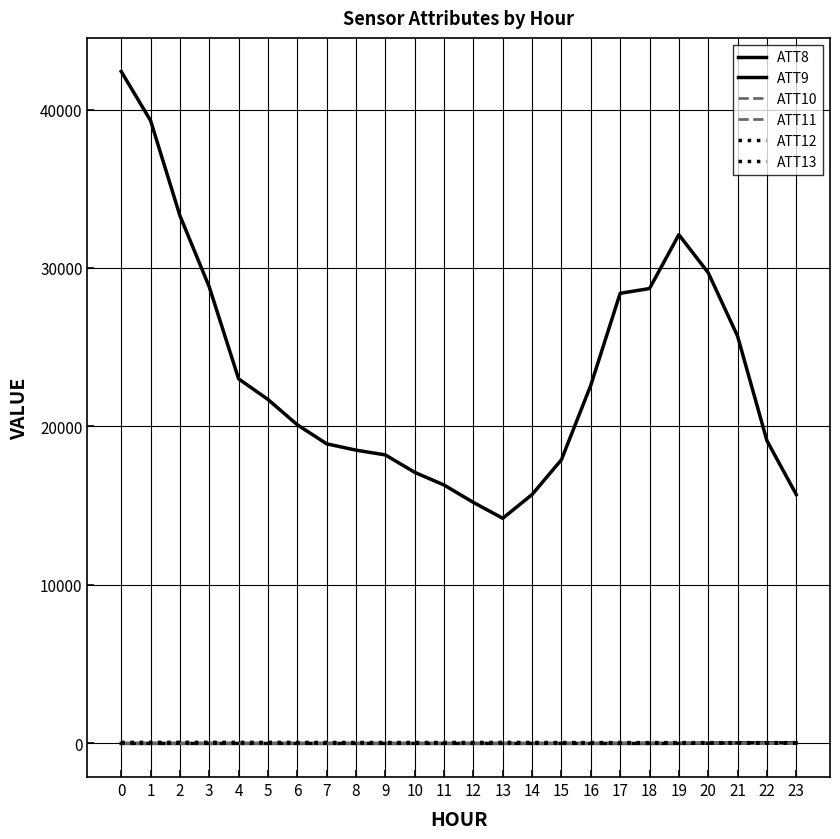

What is the smallest value displayed?

-10.0